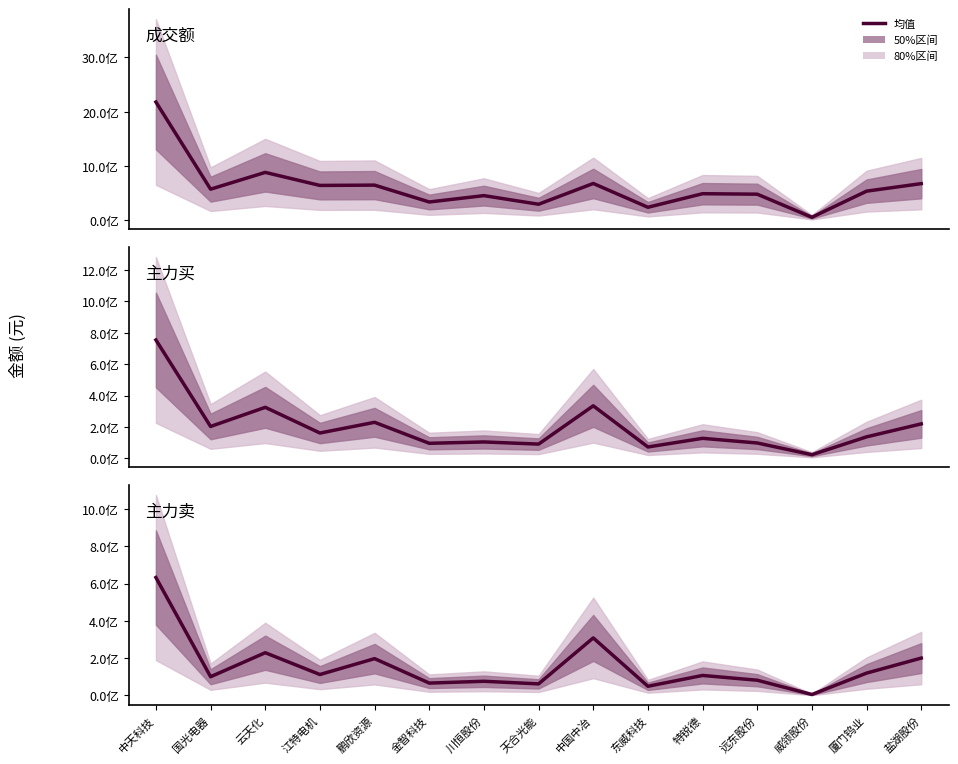

How many distinct data groups are displayed?

3